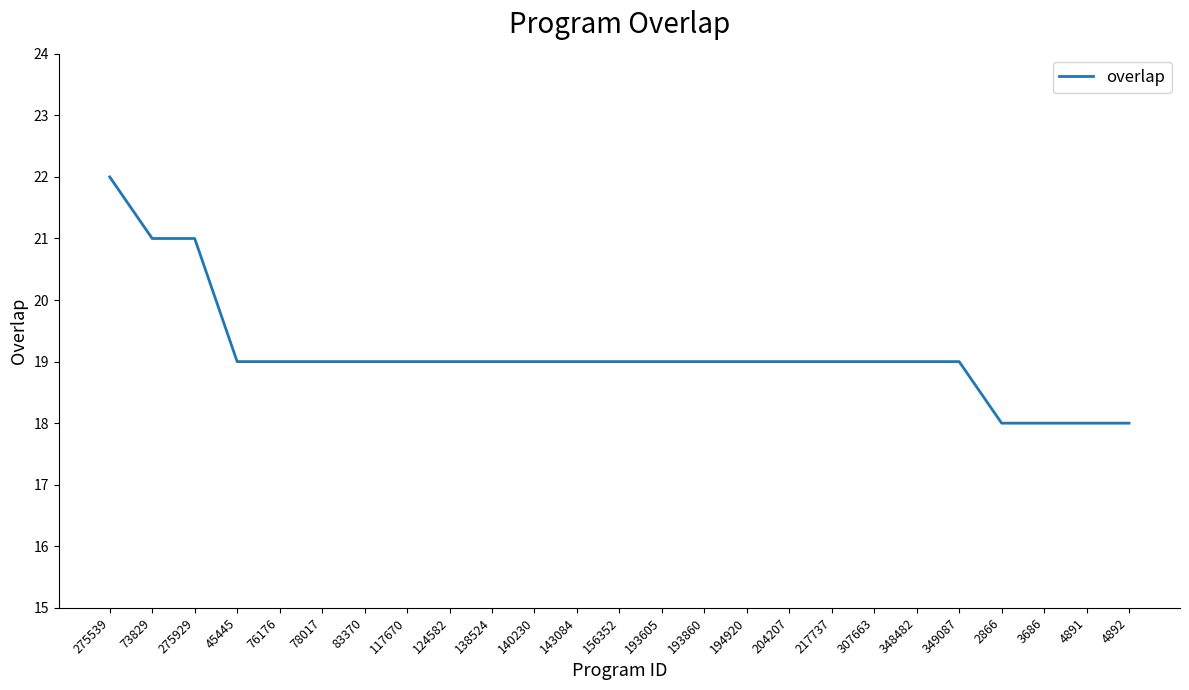

What position from the left is 73829?

2